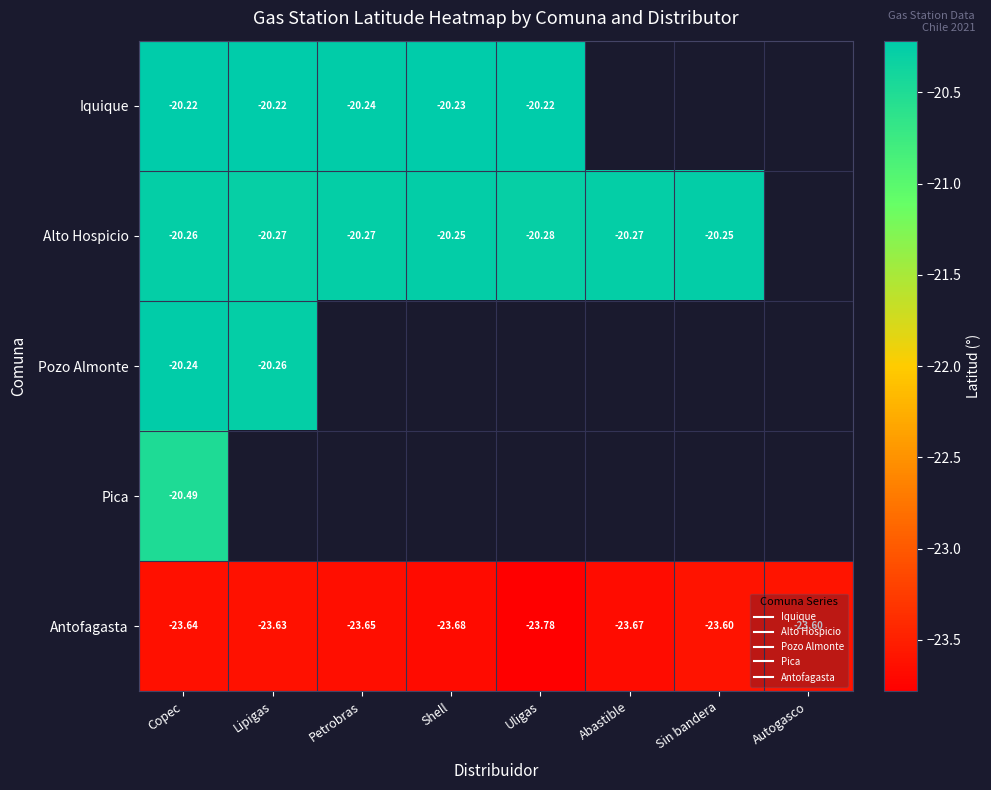

The Iquique series shows -4.4 at Shell. True or false?

False